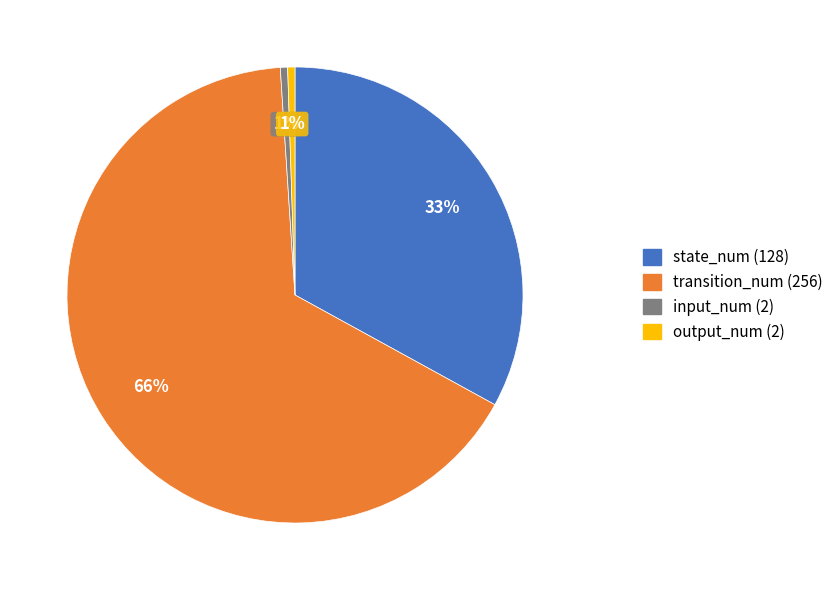

Do input_num (2) and transition_num (256) together represent more than half of the pie?

Yes